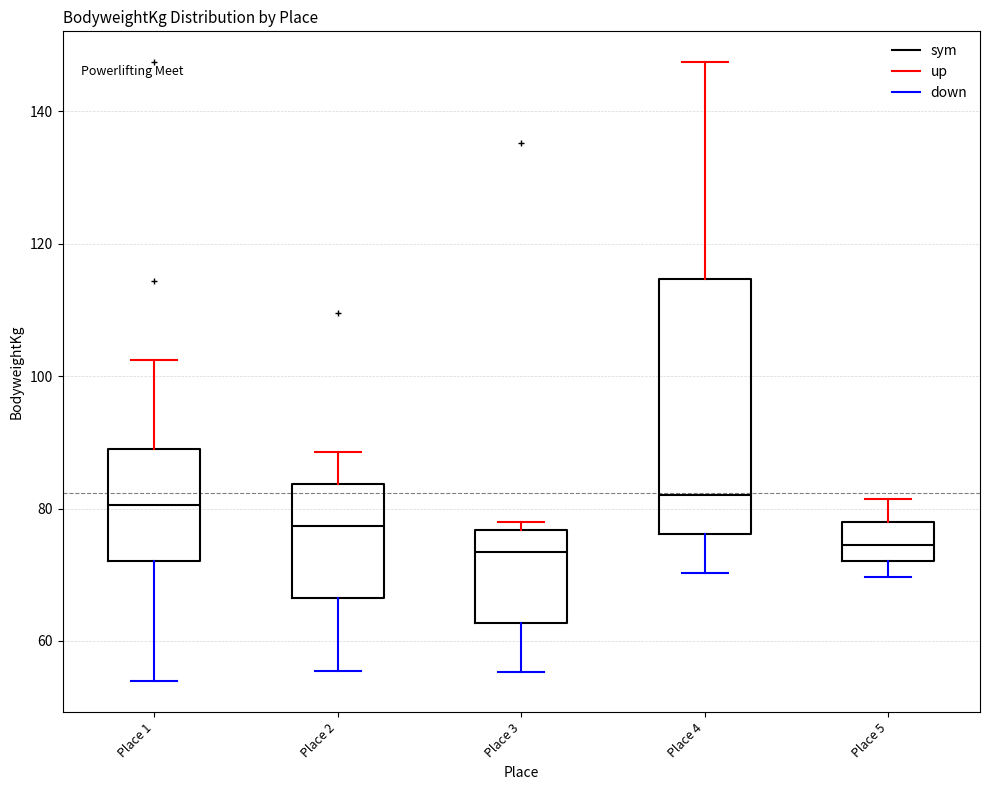

Where is the lower edge of the box for Place 3 on the y-axis? The values are not printed on the chart, so give them approximately, as read against the axis.

62